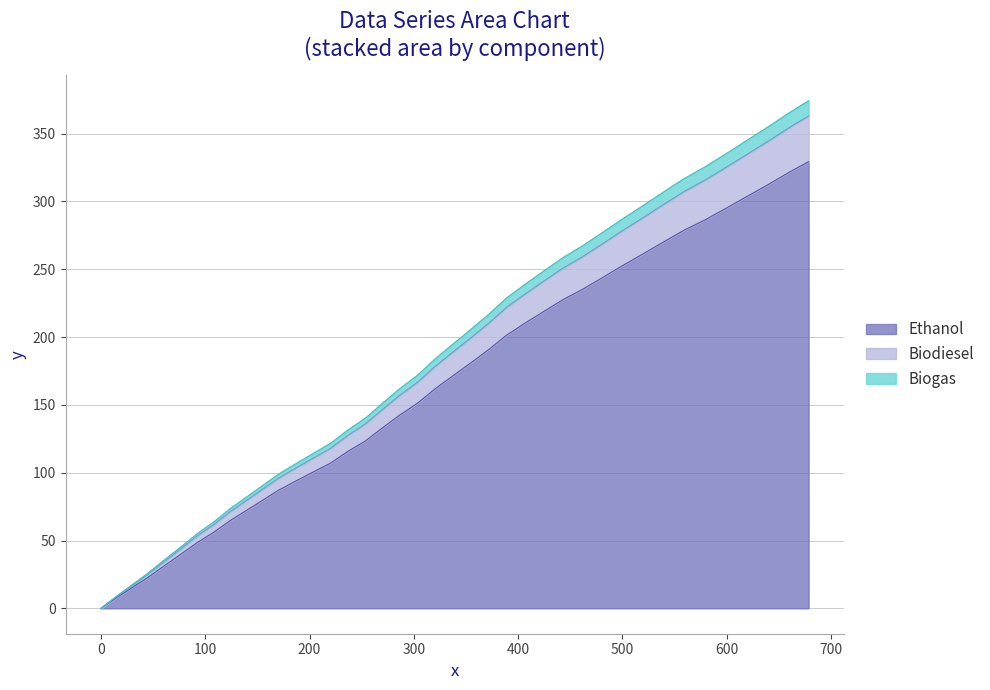

What is the difference between the maximum and minimum values?

329.4